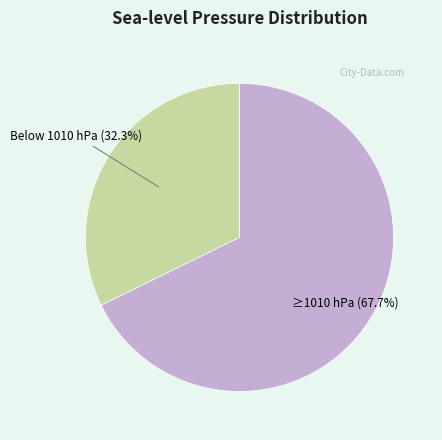

Is there a majority slice in this chart?

Yes